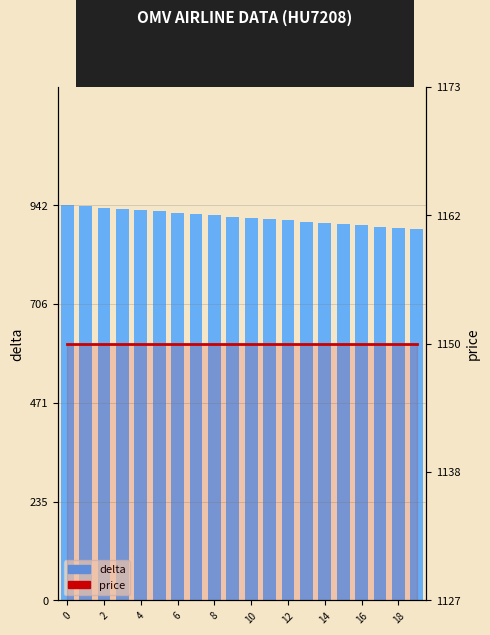

How many data points does each series have?

20